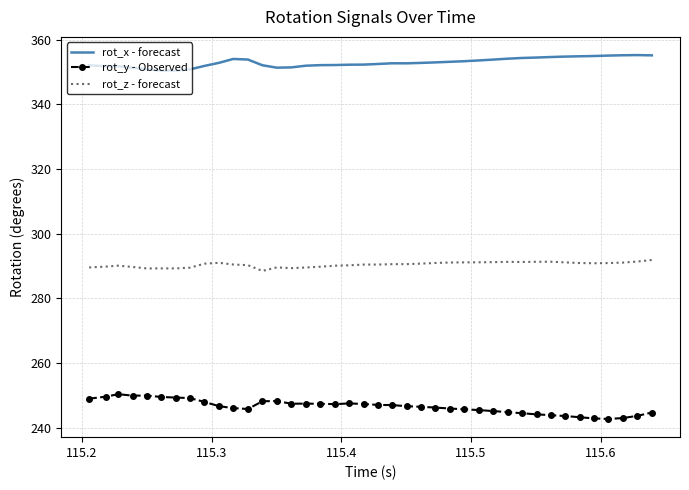

What is the difference between the maximum and minimum values in the rot_z - forecast series?

3.4